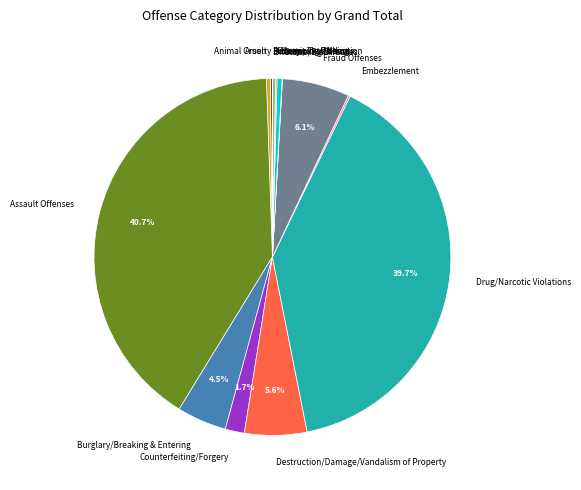

The Homicide Offenses slice represents 0% of the pie. True or false?

True